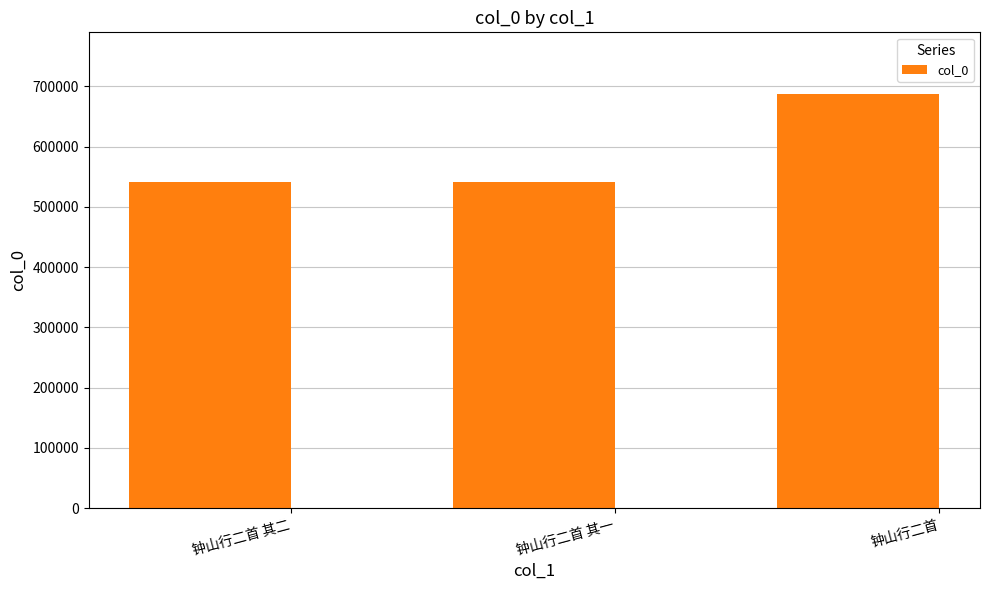

Where is the data nearest to the value 614113?

钟山行二首 其二